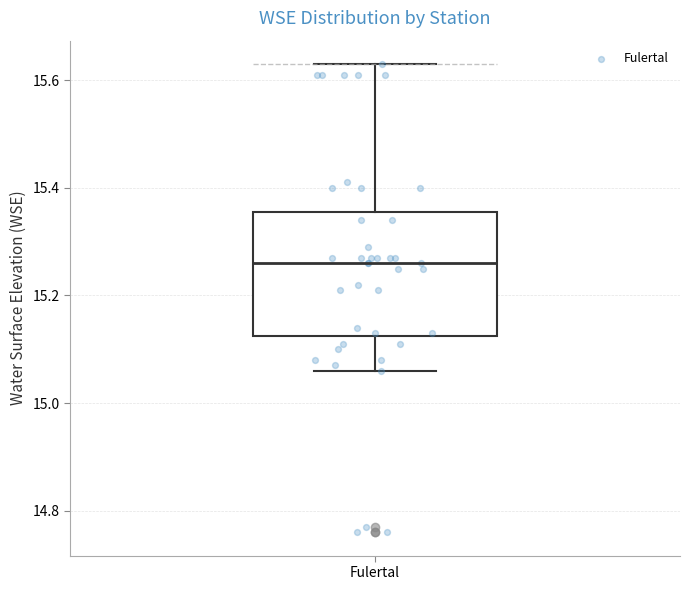

Read this box plot against the y-axis: the position of the median line, the range covered by the box, and the ends of both whiskers. The values are not printed on the chart, so give them approximately, as read against the axis.

median 15.26, box 15.12 to 15.36, whiskers 15.06 to 15.64